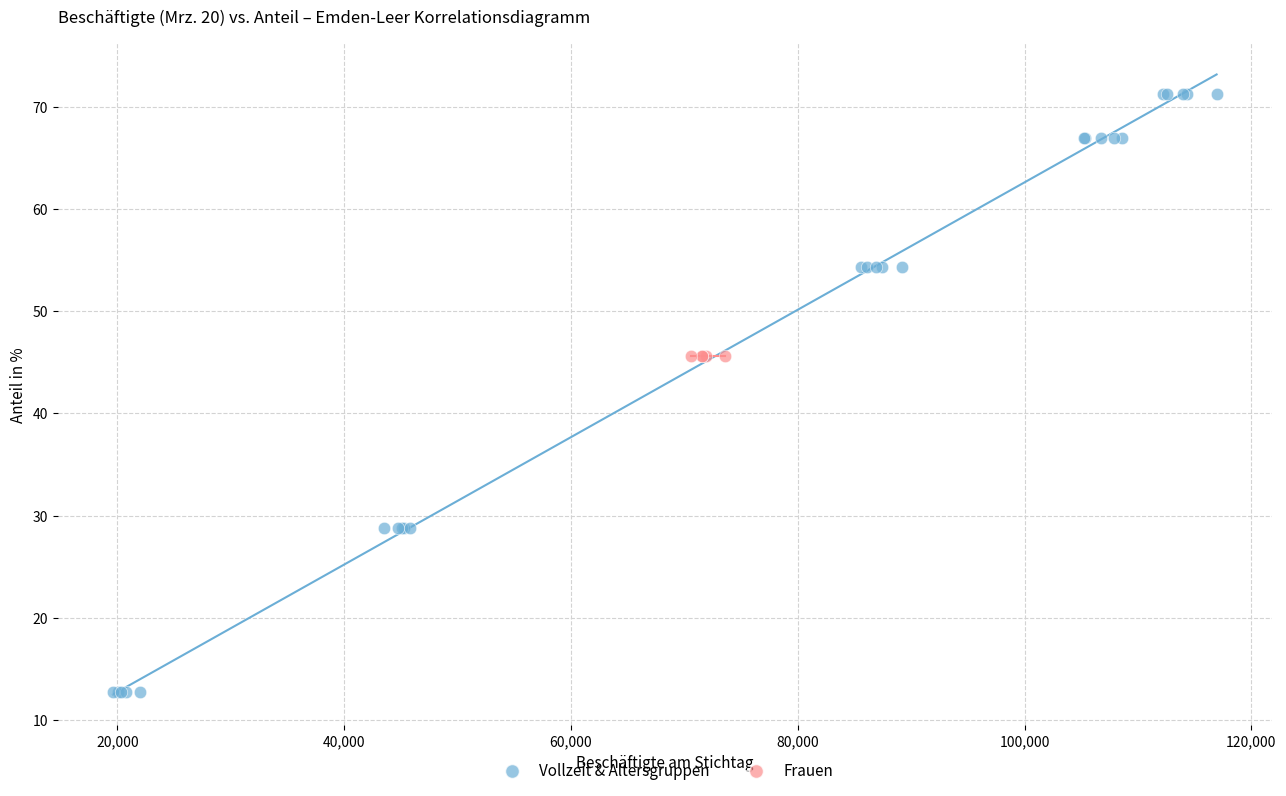

Which series contains the lowest Y value?

Vollzeit & Altersgruppen